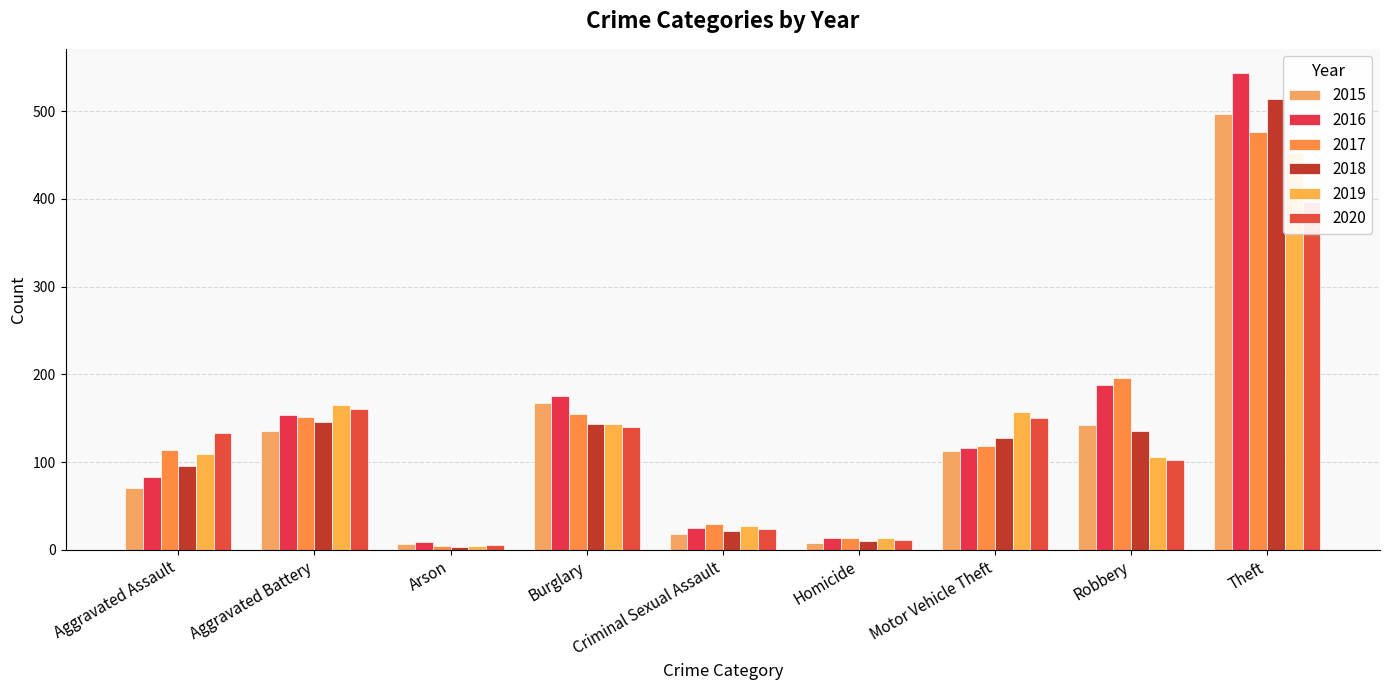

List the labels in order of 2015 value, smallest first.

Arson, Homicide, Criminal Sexual Assault, Aggravated Assault, Motor Vehicle Theft, Aggravated Battery, Robbery, Burglary, Theft